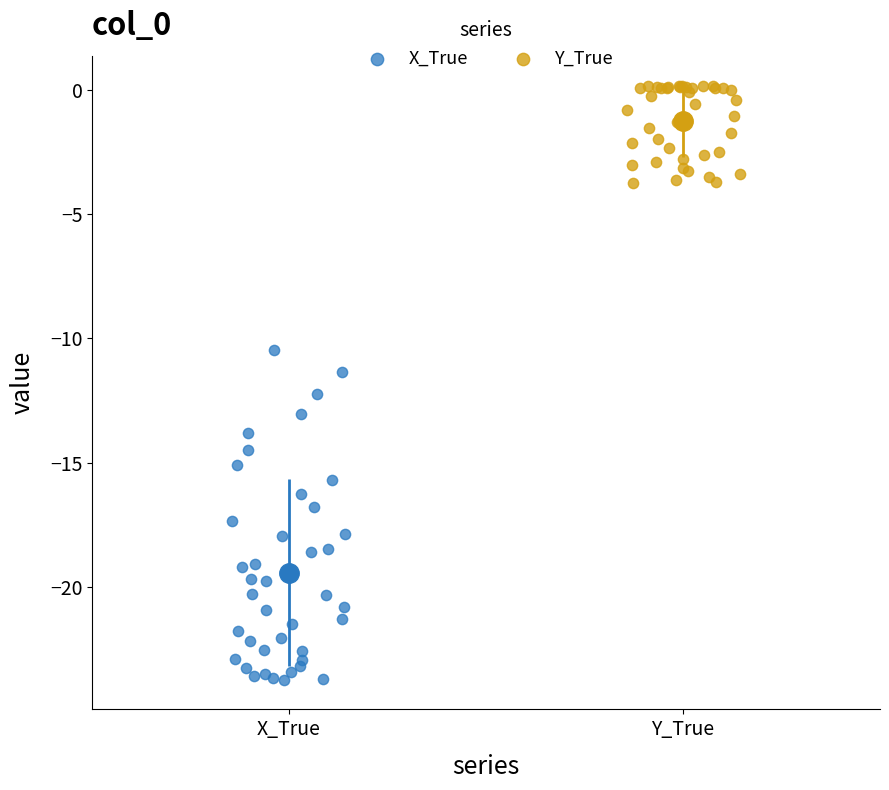

Which series reaches the minimum Y coordinate?

X_True